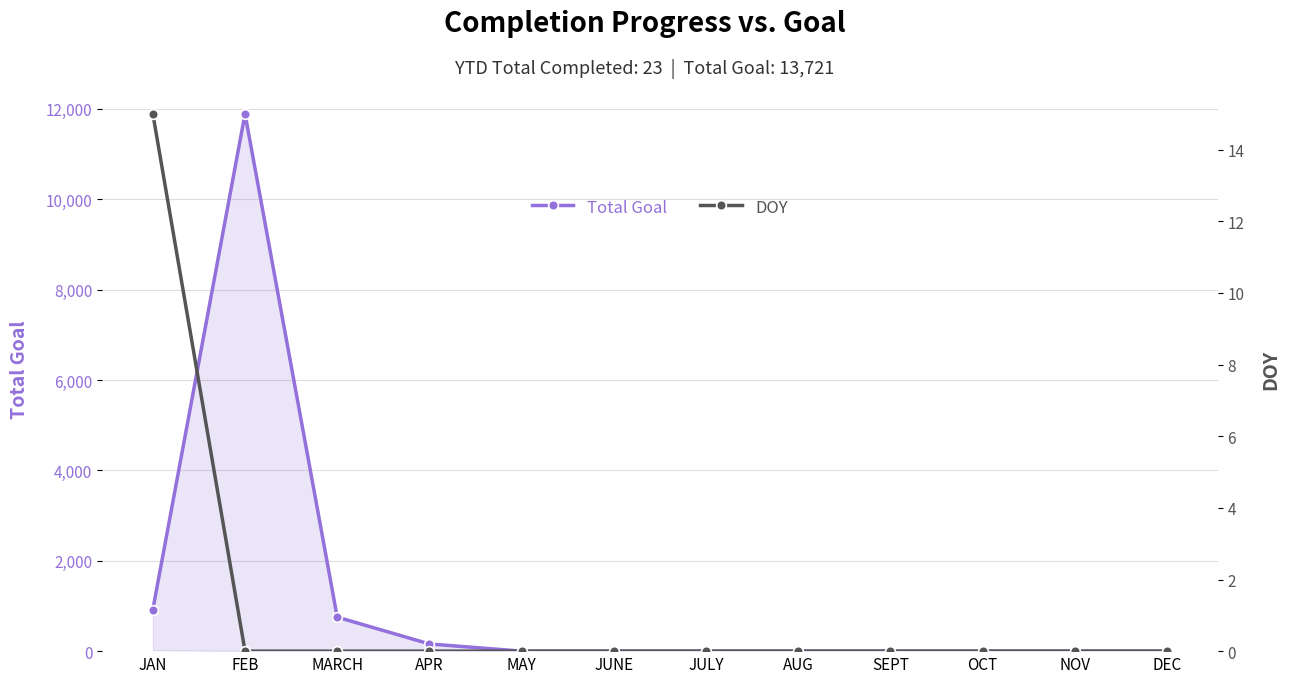

What is the label of the 4th point from the right?

SEPT